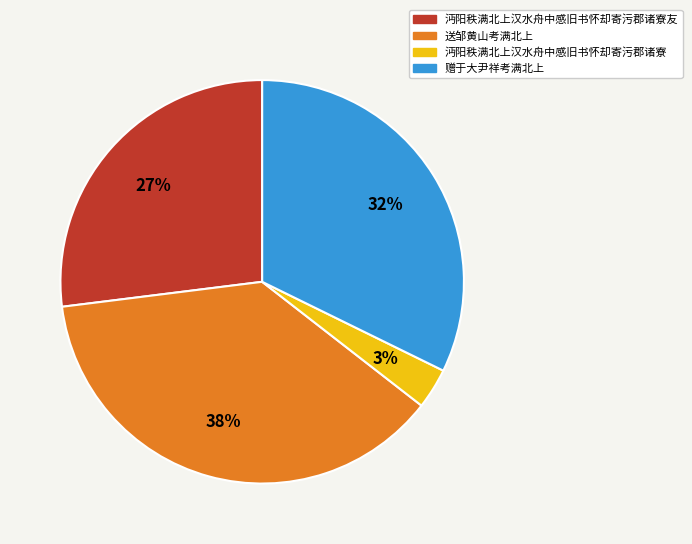

Does 送邹黄山考满北上 represent more than half of the total?

No